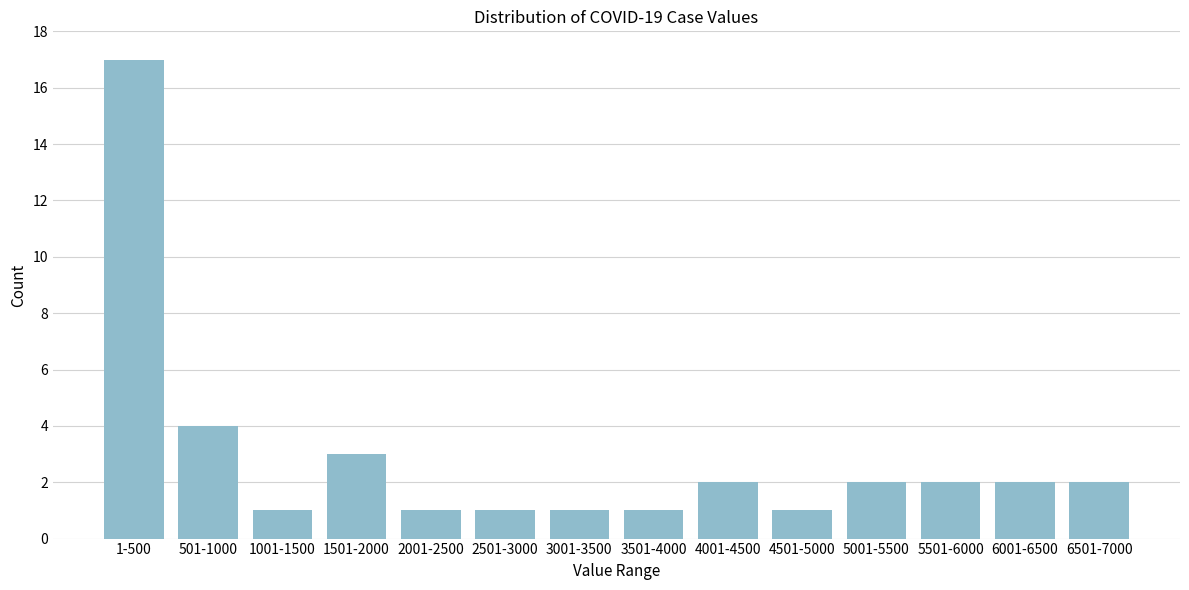

Reading left to right, transcribe all the data shown in this chart.

17	4	1	3	1	1	1	1	2	1	2	2	2	2